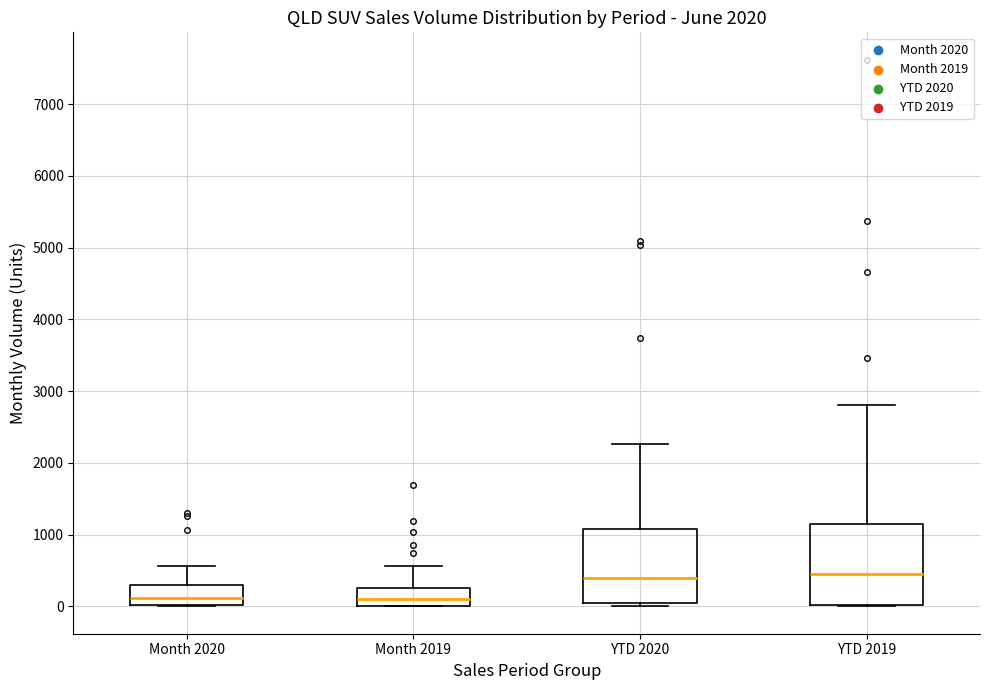

Reading left to right, transcribe this box plot: for each box, give where its median line is, the range the box spans, and where its two whiskers end, as read against the y-axis. The values are not printed on the chart, so give them approximately, as read against the axis.

Month 2020: median 100, box 0 to 300, whiskers 0 to 600
Month 2019: median 100, box 0 to 300, whiskers 0 to 600
YTD 2020: median 400, box 100 to 1100, whiskers 0 to 2300
YTD 2019: median 500, box 0 to 1100, whiskers 0 to 2800